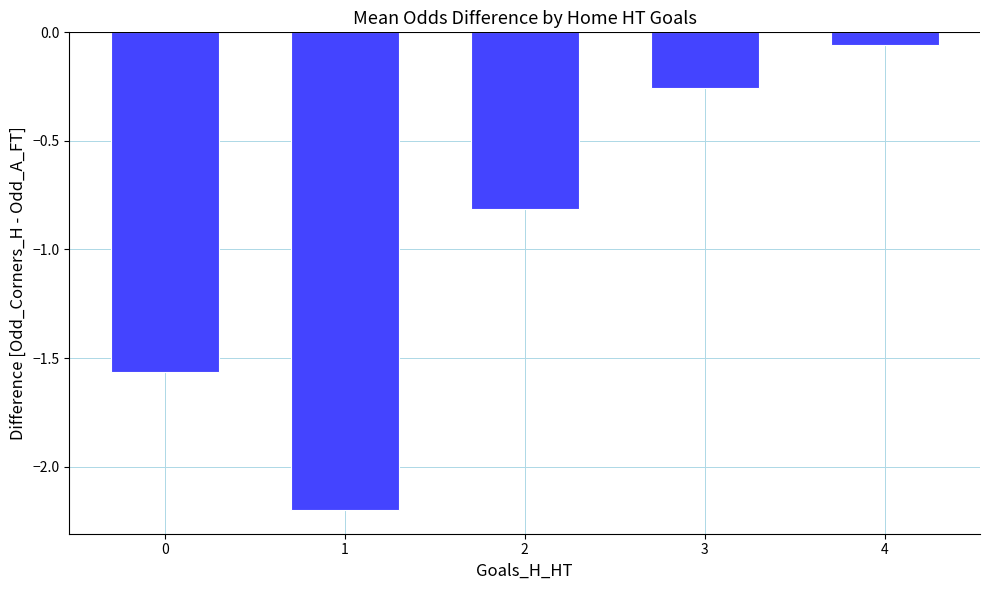

What is the difference between the maximum and minimum values?

2.1